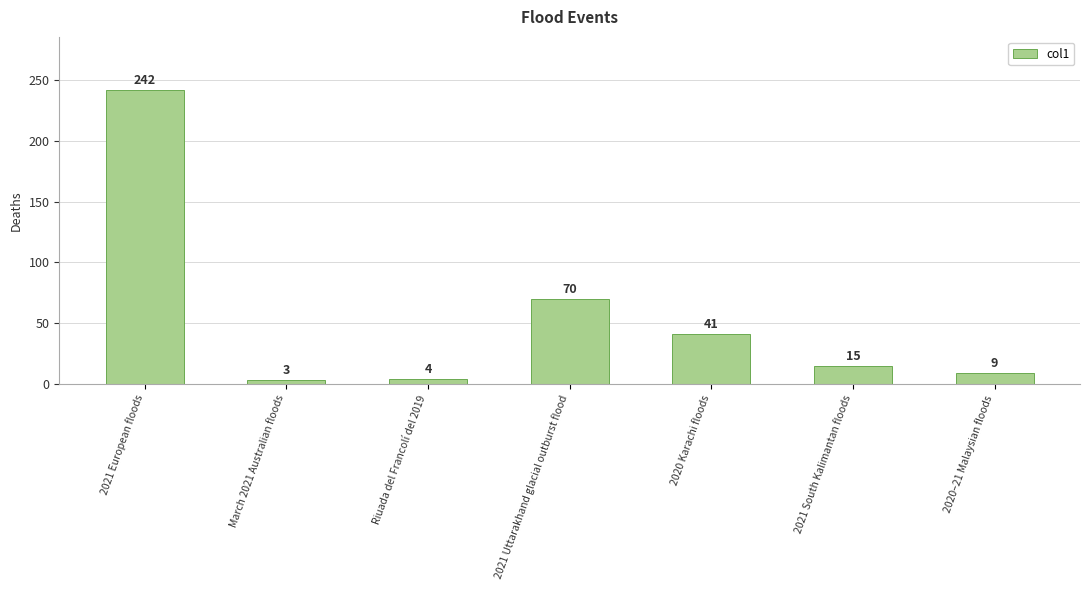

Rank the categories by value from lowest to highest.

March 2021 Australian floods, Riuada del Francolí del 2019, 2020–21 Malaysian floods, 2021 South Kalimantan floods, 2020 Karachi floods, 2021 Uttarakhand glacial outburst flood, 2021 European floods